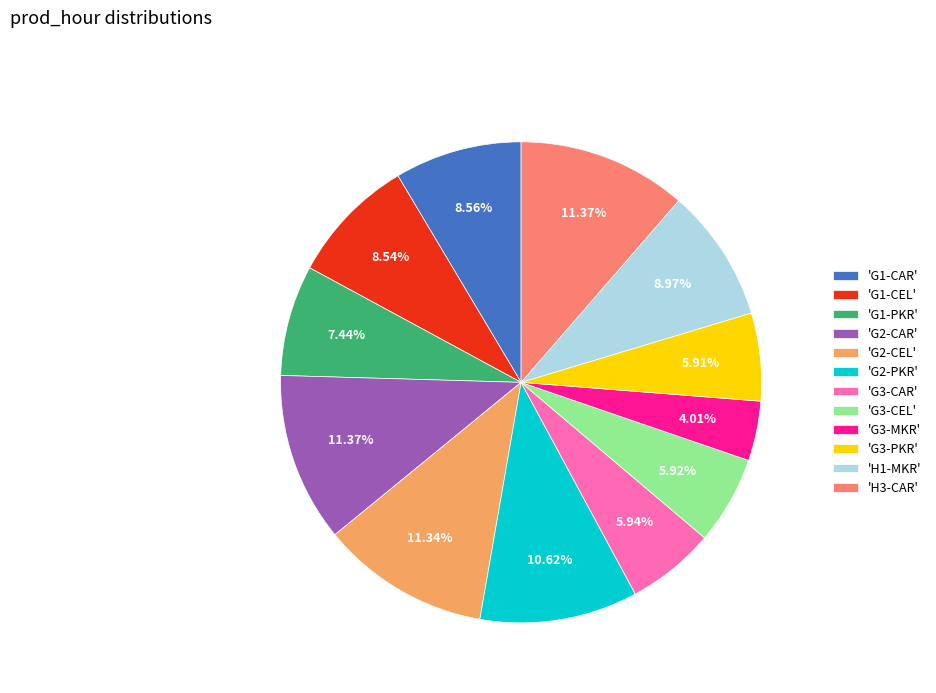

Do 'G1-PKR' and 'G3-CEL' together represent more than half of the pie?

No